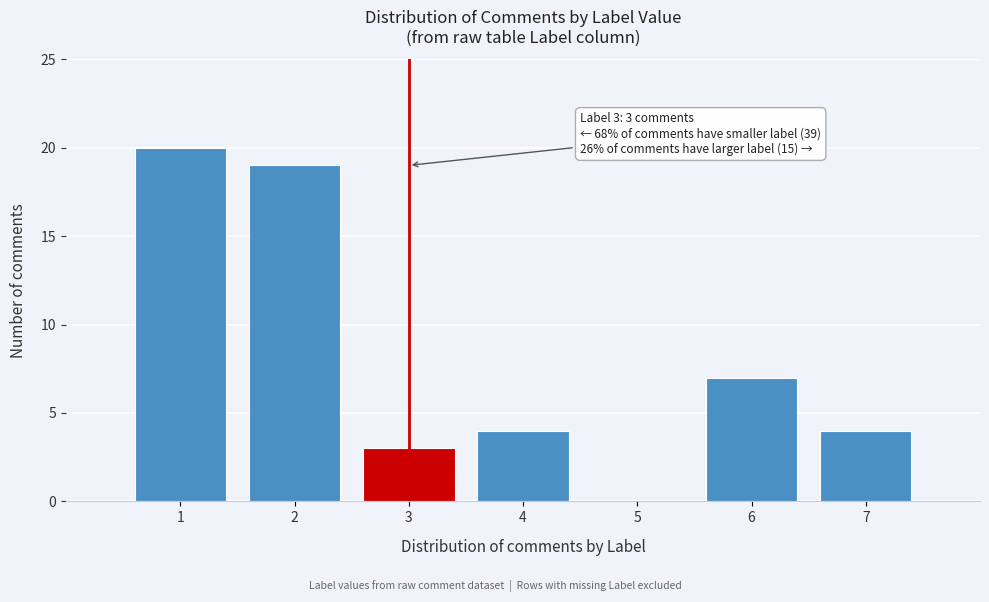

Reading left to right, transcribe all the data shown in this chart.

1=20	2=19	3=3	4=4	5=0	6=7	7=4